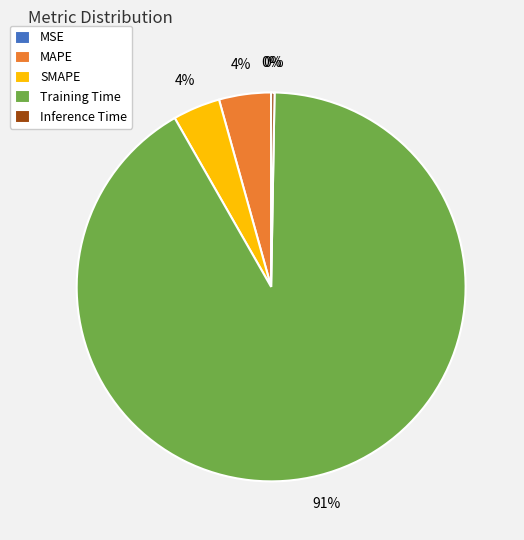

Is the sum of MAPE and Inference Time greater than half?

No